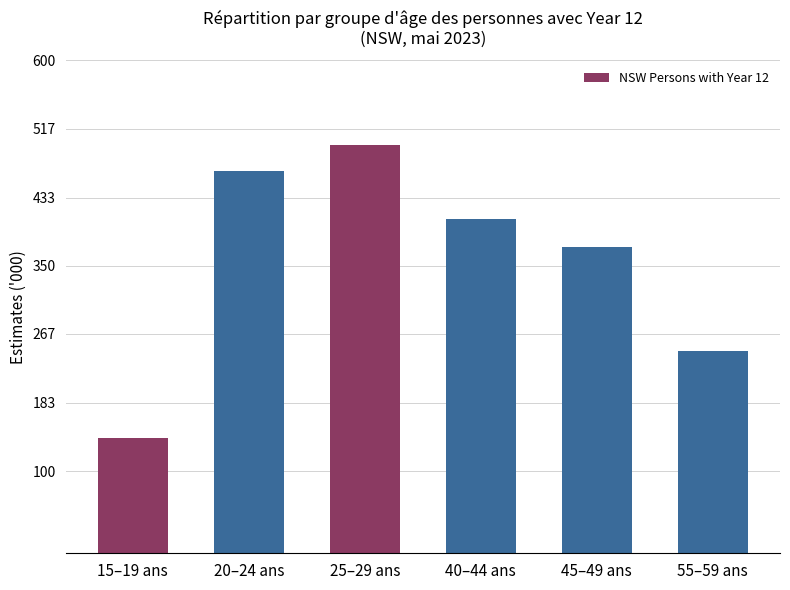

Rank the categories by value from lowest to highest.

15–19 ans, 55–59 ans, 45–49 ans, 40–44 ans, 20–24 ans, 25–29 ans